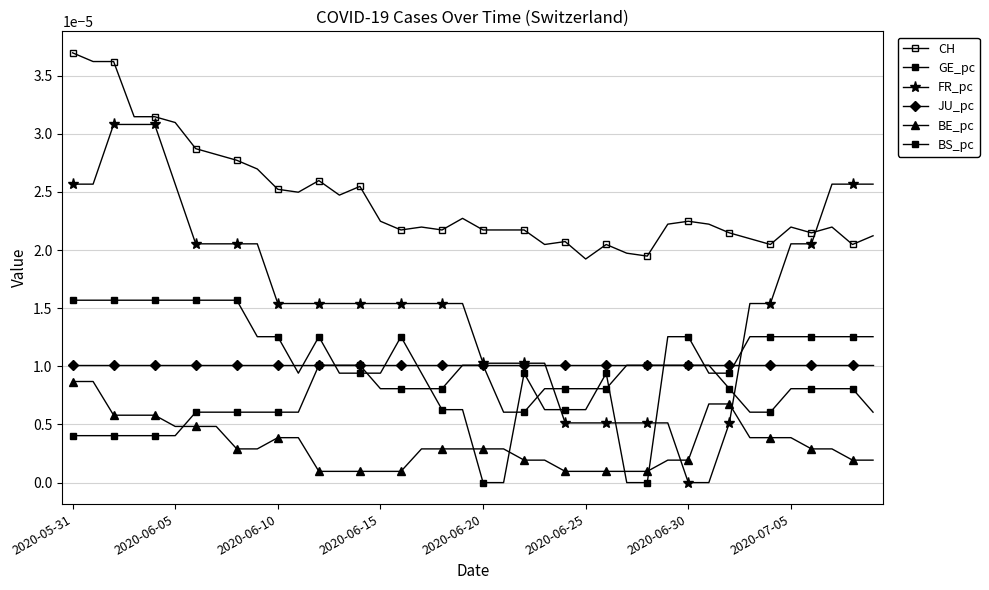

How many lines are shown in the chart?

6